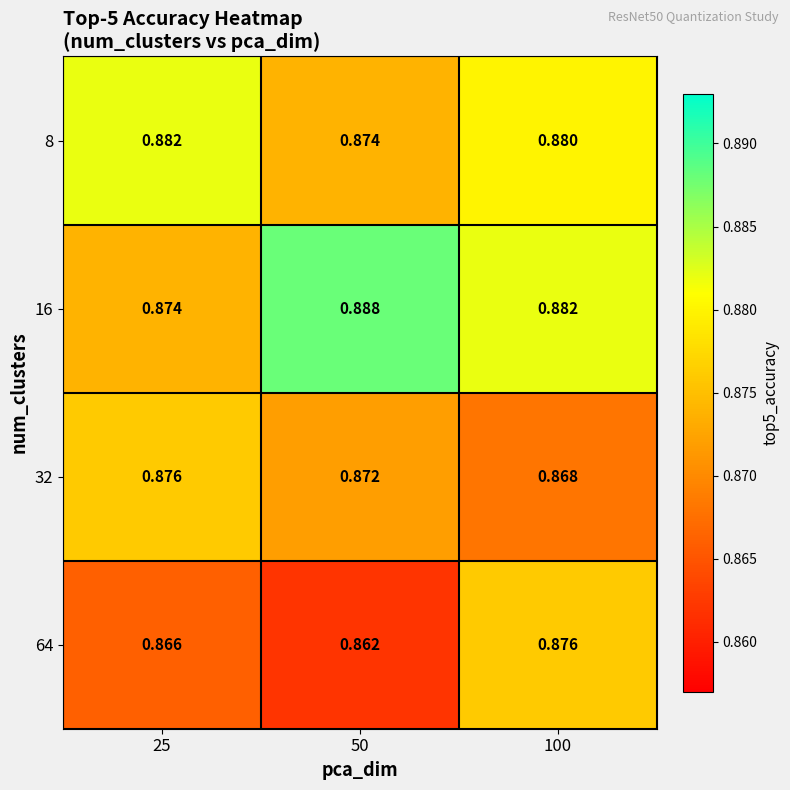

Reading left to right, what are all the values shown in this chart?

8: 25=0.9	50=0.9	100=0.9
16: 25=0.9	50=0.9	100=0.9
32: 25=0.9	50=0.9	100=0.9
64: 25=0.9	50=0.9	100=0.9